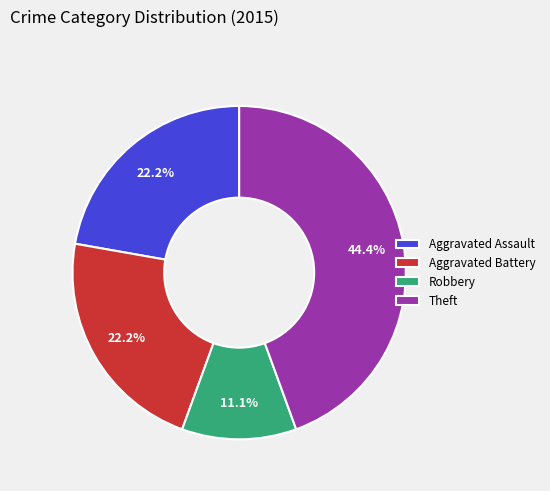

To the nearest percent, what is the difference between the largest and smallest slice percentages?

33%